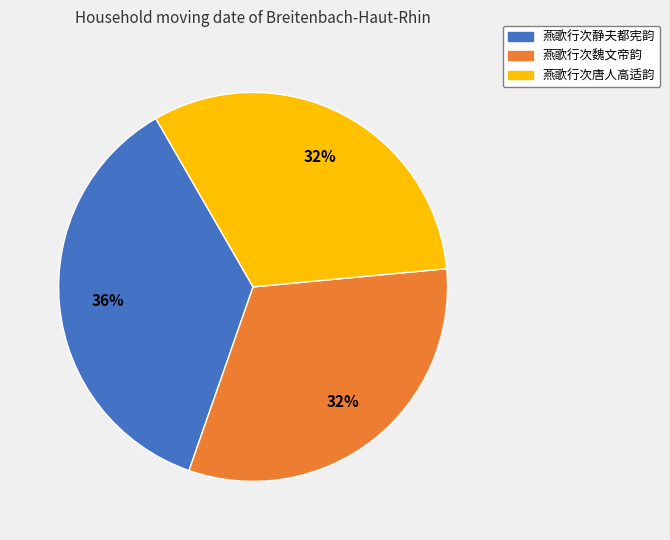

What is the largest slice in the pie chart?

燕歌行次静夫都宪韵